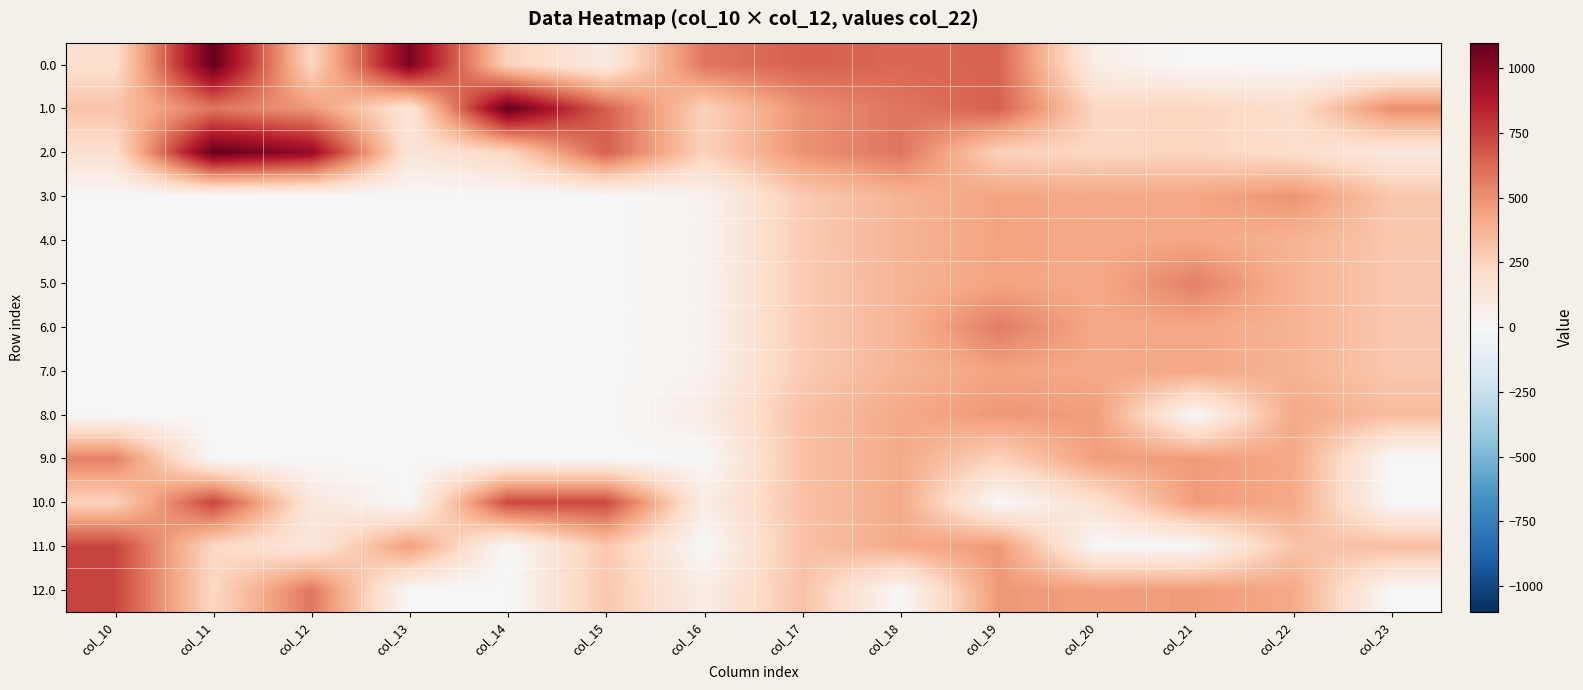

At how many categories does at least one series exceed 832?

4